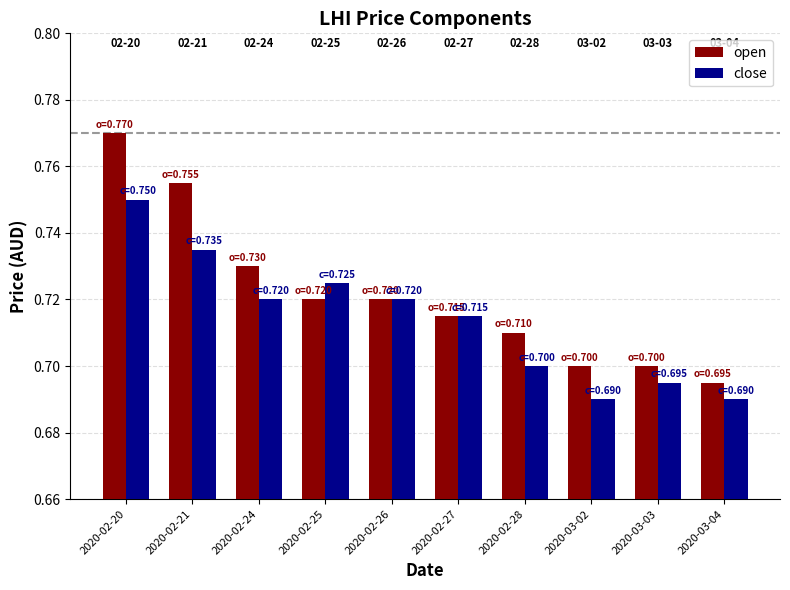

How many bars are there in each group?

2